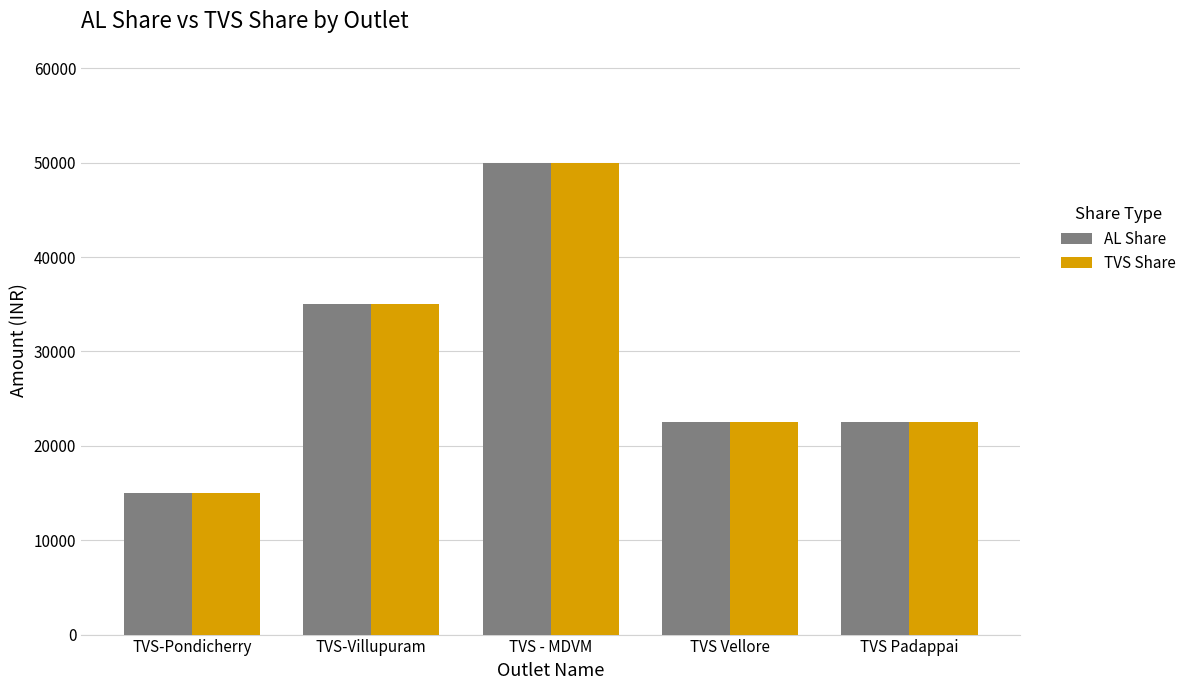

How many values in the AL Share series are below 22500?

1